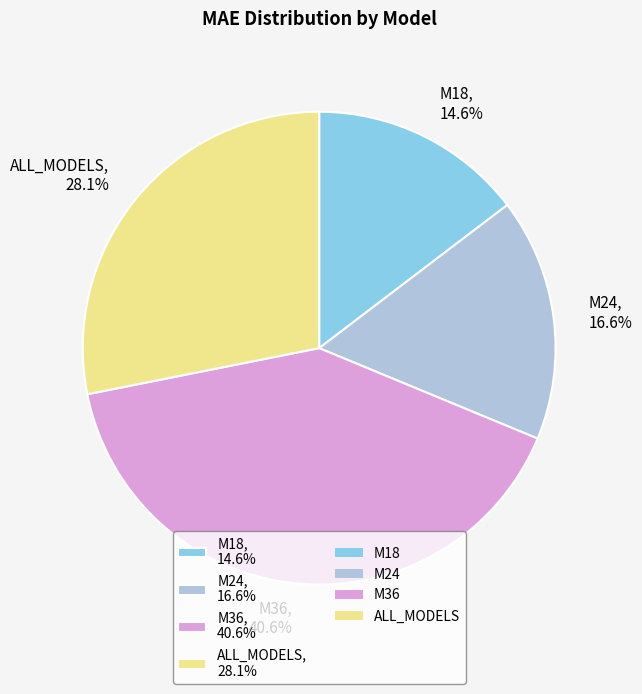

Combined, do ALL_MODELS and M24 account for over 50%?

No